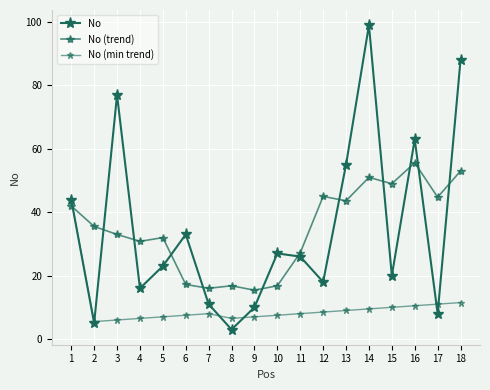

The value of No at 3 is 77.0. True or false?

True